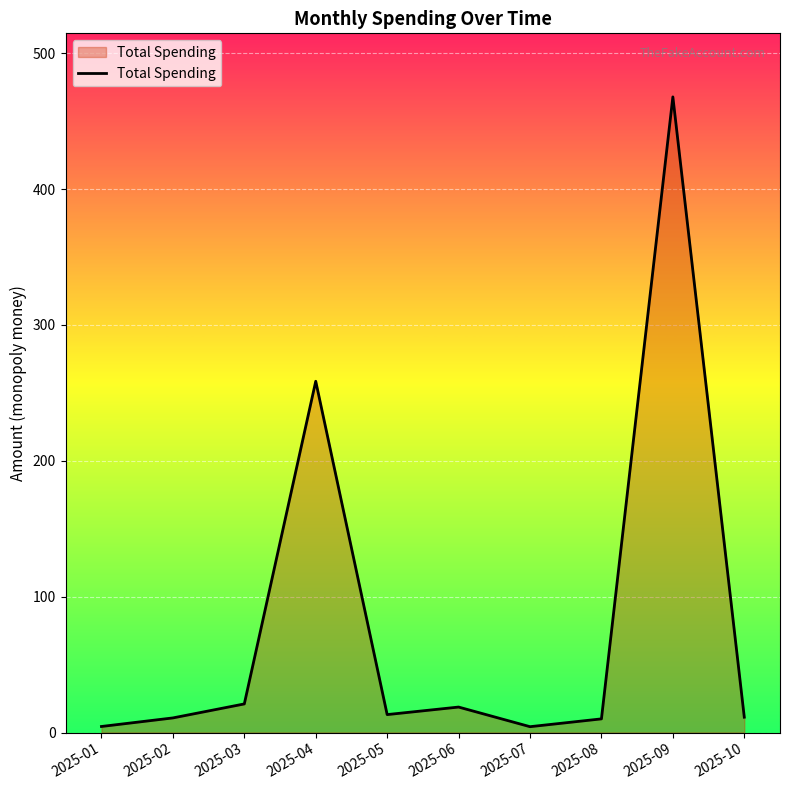

Which label corresponds to the largest value in the chart?

2025-09